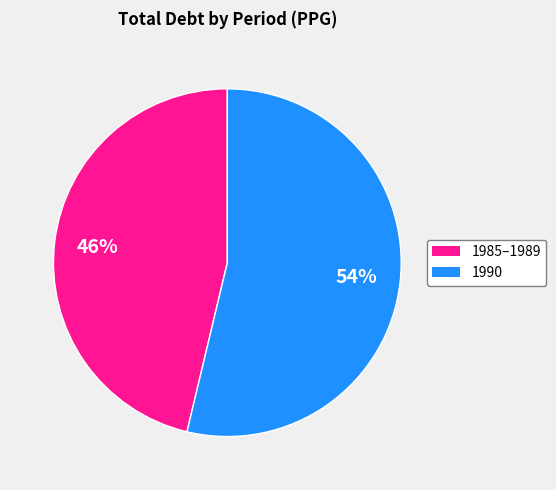

To the nearest percent, what is the average slice percentage?

50%